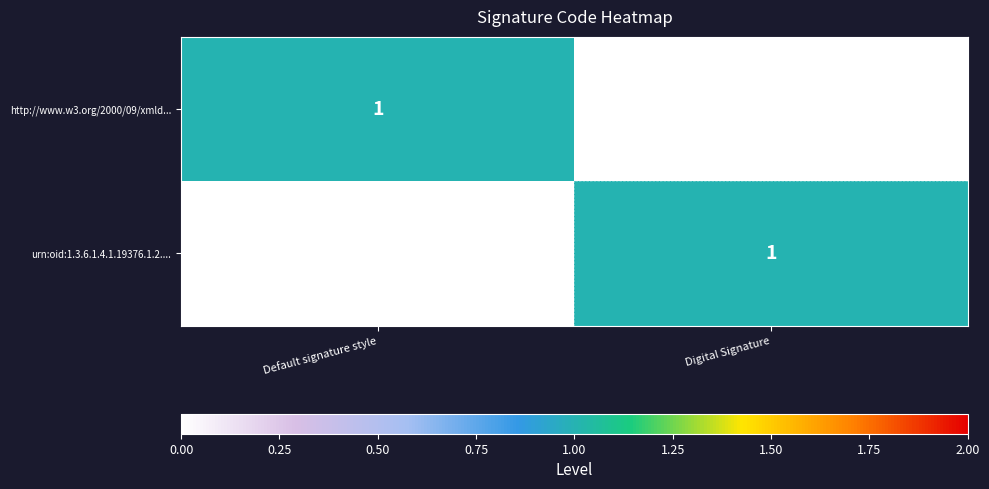

Rank the series at Digital Signature from highest to lowest value.

urn:oid:1.3.6.1.4.1.19376.1.2...., http://www.w3.org/2000/09/xmld...